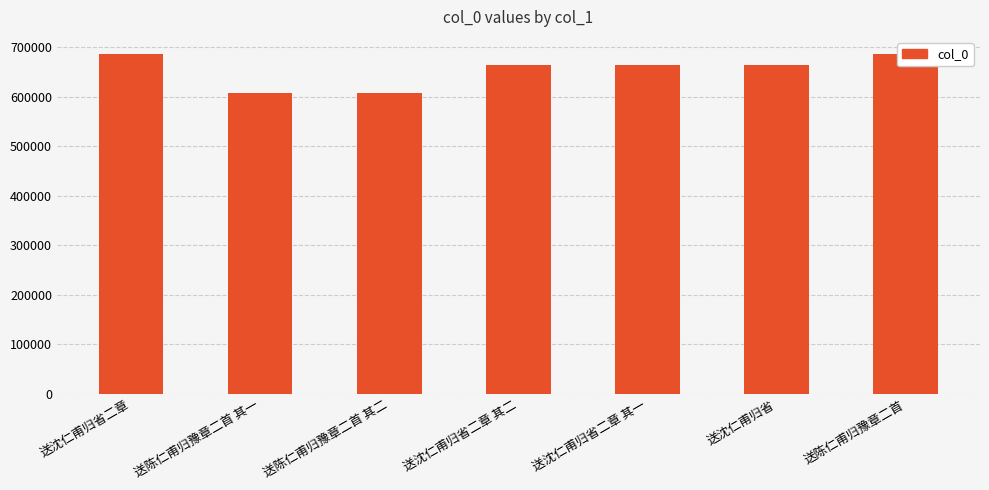

Between 送沈仁甫归省二章 and 送沈仁甫归省, which is larger?

送沈仁甫归省二章